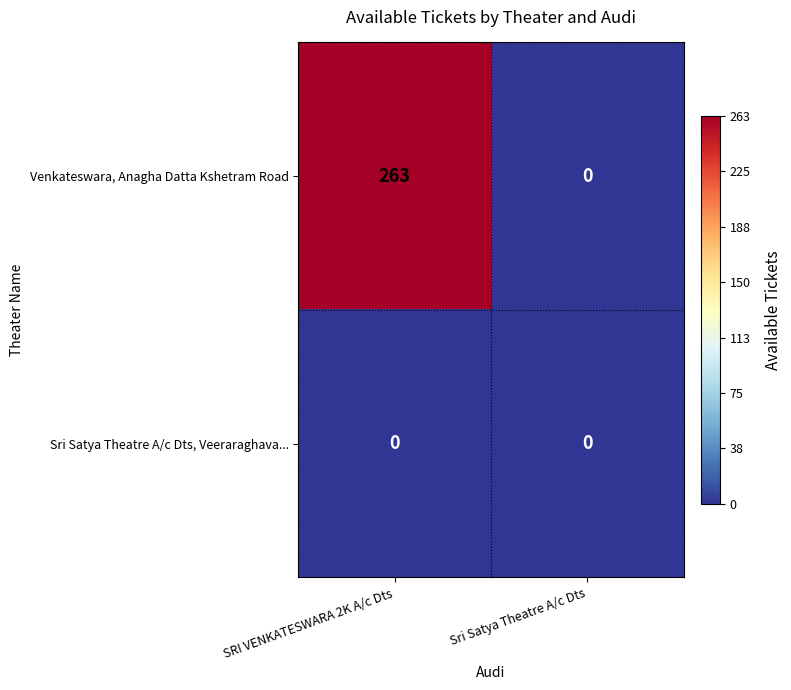

Which series has the largest range (max minus min)?

Venkateswara, Anagha Datta Kshetram Road